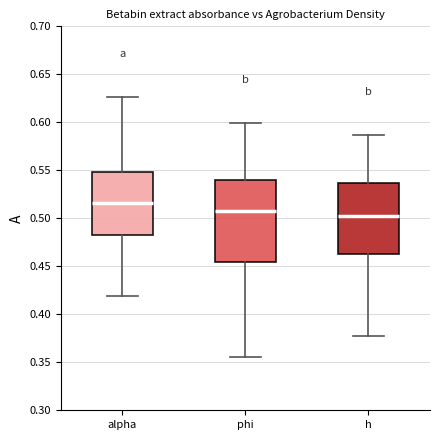

Reading left to right, read every box against the y-axis: the position of its median line, the range the box covers, and the ends of its whiskers. The values are not printed on the chart, so give them approximately, as read against the axis.

alpha: median 0.515, box 0.480 to 0.550, whiskers 0.420 to 0.625
phi: median 0.510, box 0.455 to 0.540, whiskers 0.355 to 0.600
h: median 0.500, box 0.465 to 0.535, whiskers 0.375 to 0.585